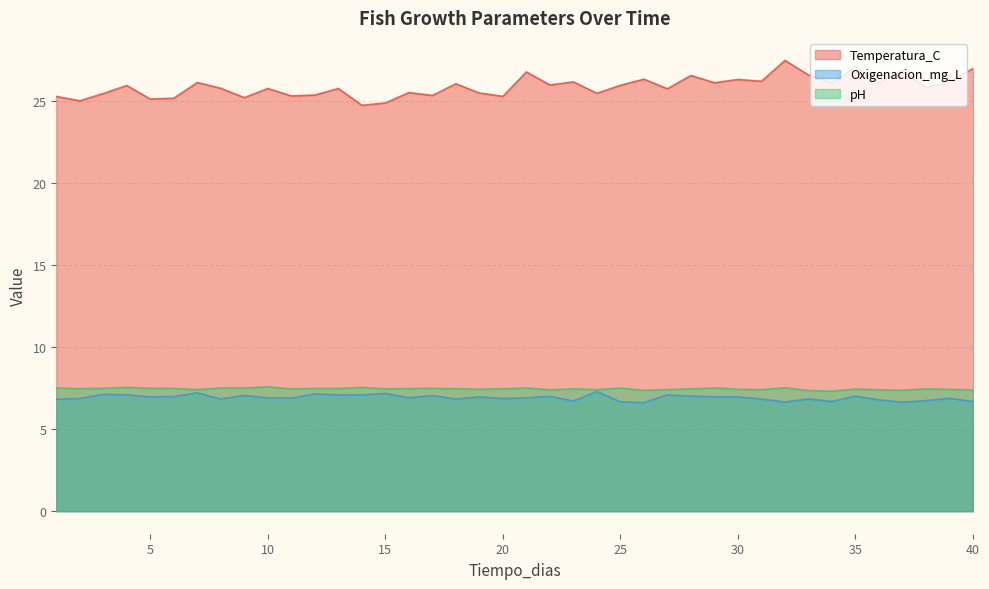

What is the greatest value displayed?

27.5